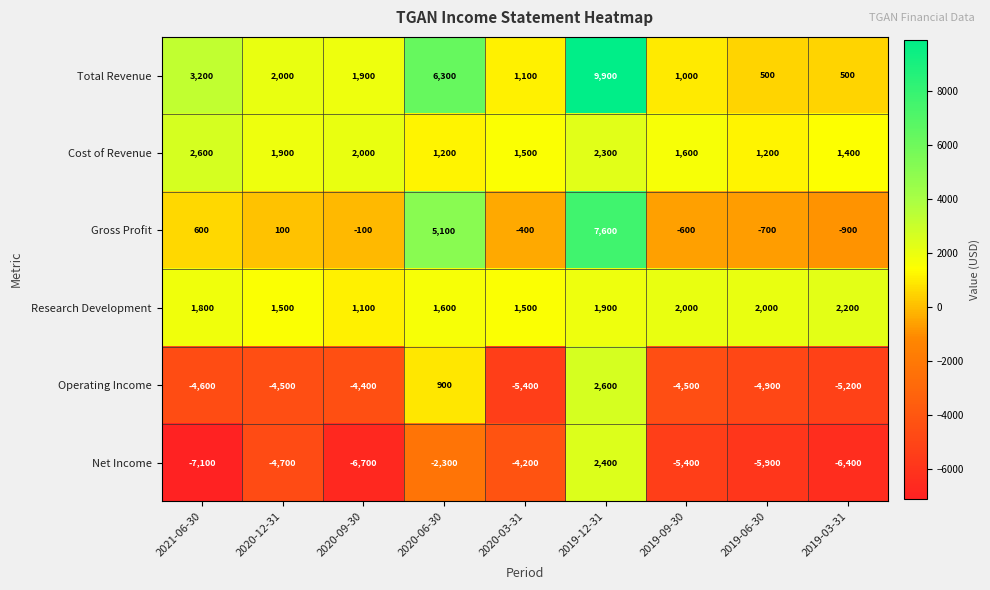

What is the difference between the highest and lowest values at 2019-06-30?

7900